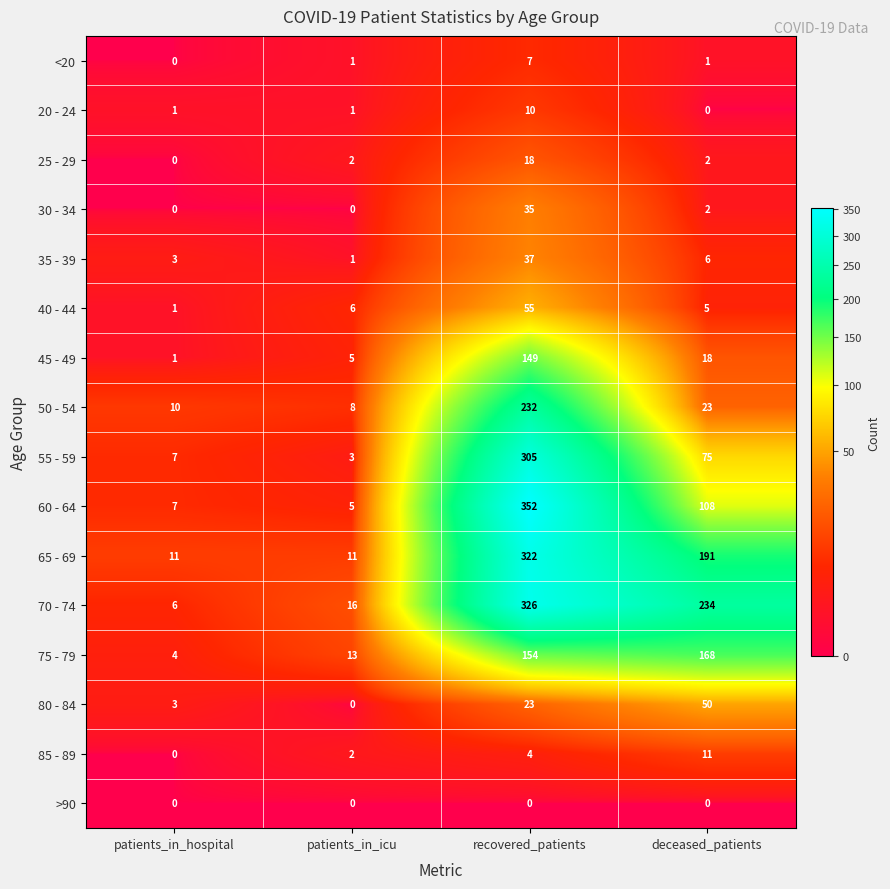

The 45 - 49 series shows 1 at patients_in_hospital. True or false?

True